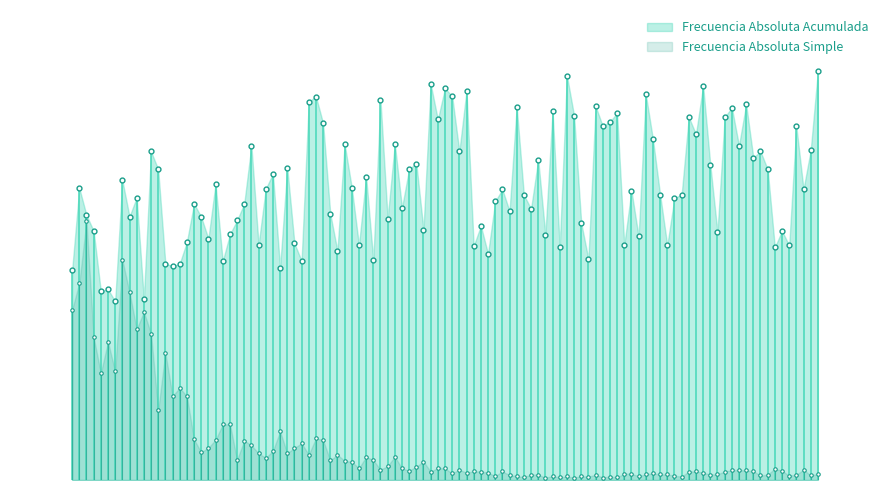

Is the value of Frecuencia Absoluta Simple at 15.25 - 22.25 greater than the value of Frecuencia Absoluta Acumulada at 47.25 - 54.25?

No